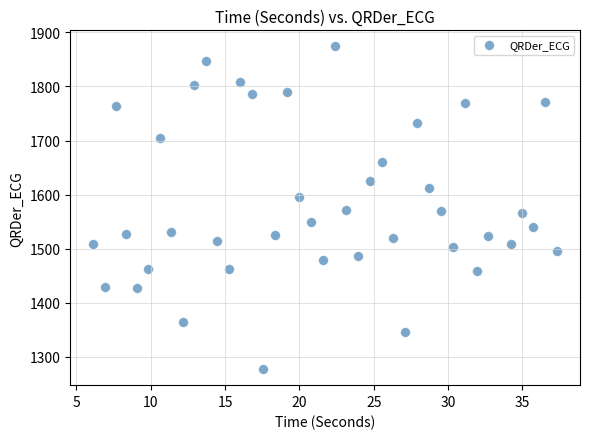

What is the range of Y values (max minus min)?

596.3